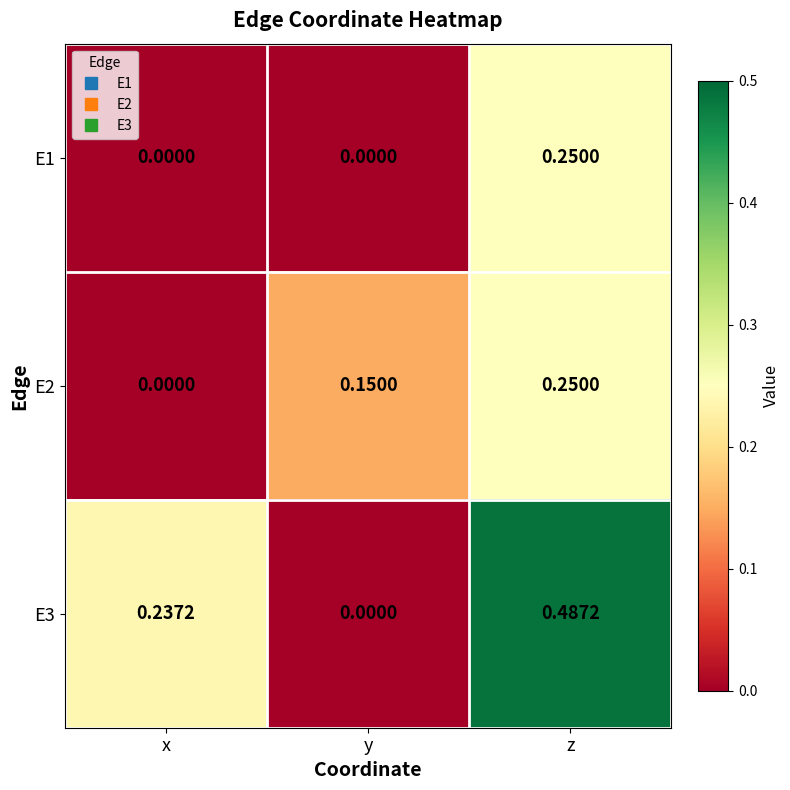

List the labels in order of E2 value, smallest first.

x, y, z